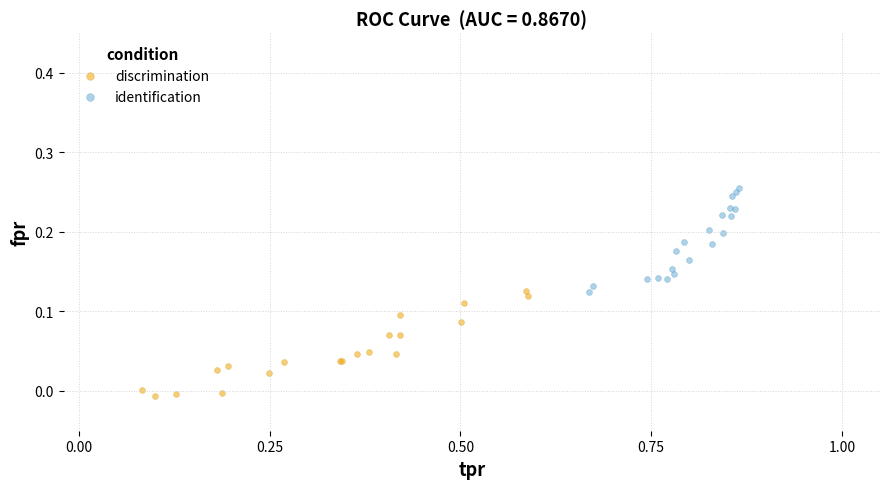

Which series reaches the minimum Y coordinate?

discrimination